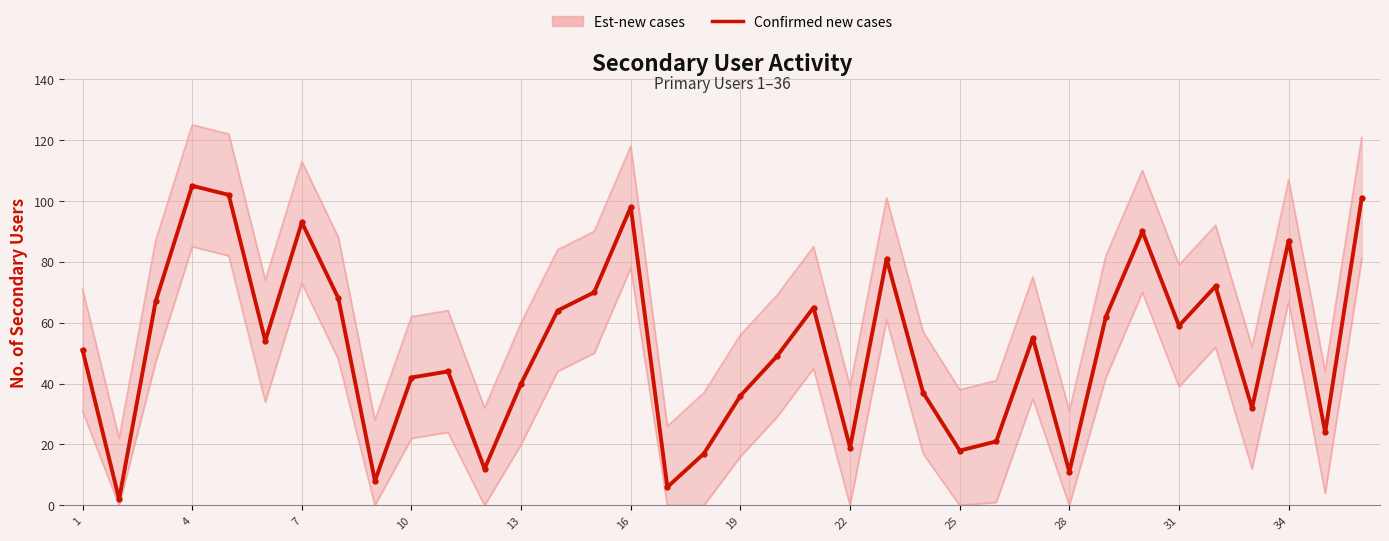

Reading right to left, what are all the values shown in this chart?

101	24	87	32	72	59	90	62	11	55	21	18	37	81	19	65	49	36	17	6	98	70	64	40	12	44	42	8	68	93	54	102	105	67	2	51